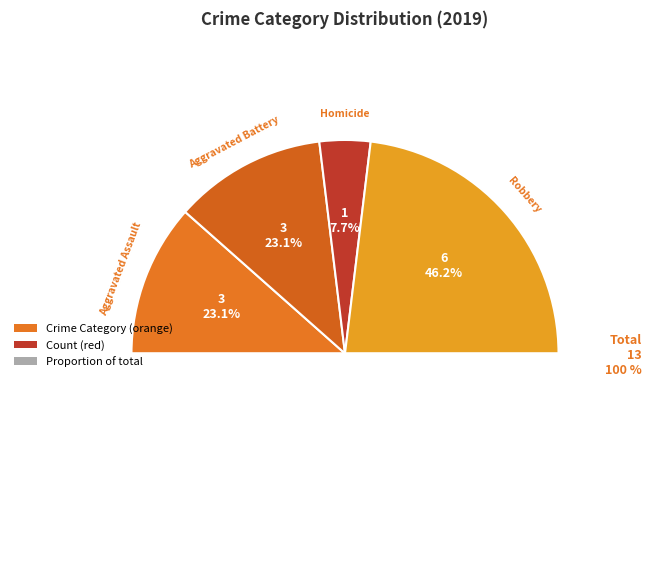

How many segments does this pie chart have?

5